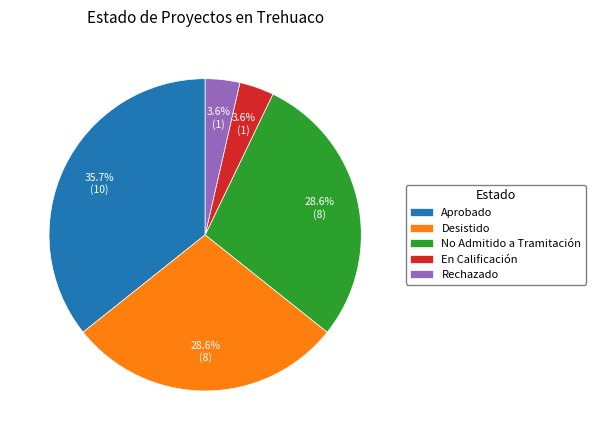

What is the ratio of the value at No Admitido a Tramitación to the value at Desistido?

1.0